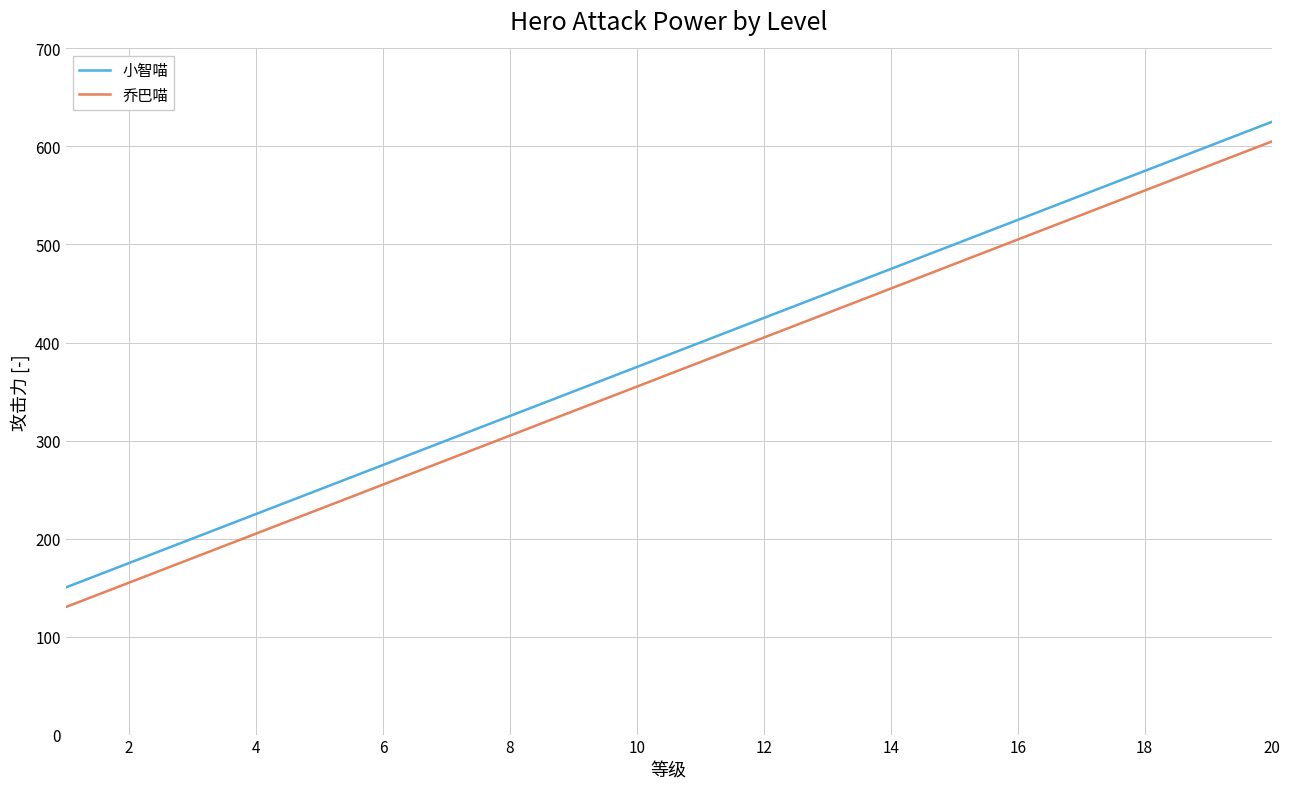

Reading left to right, extract all data points from this chart.

小智喵: 150	175	200	225	250	275	300	325	350	375	400	425	450	475	500	525	550	575	600	625
乔巴喵: 130	155	180	205	230	255	280	305	330	355	380	405	430	455	480	505	530	555	580	605